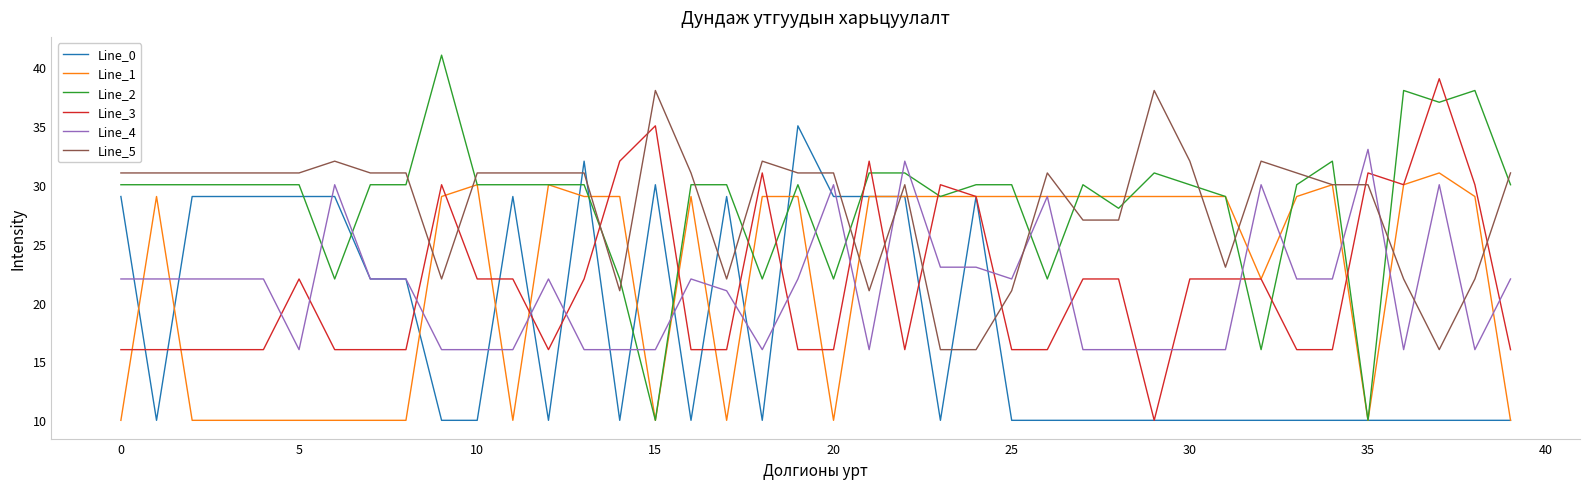

What is the maximum value for Line_0?

35